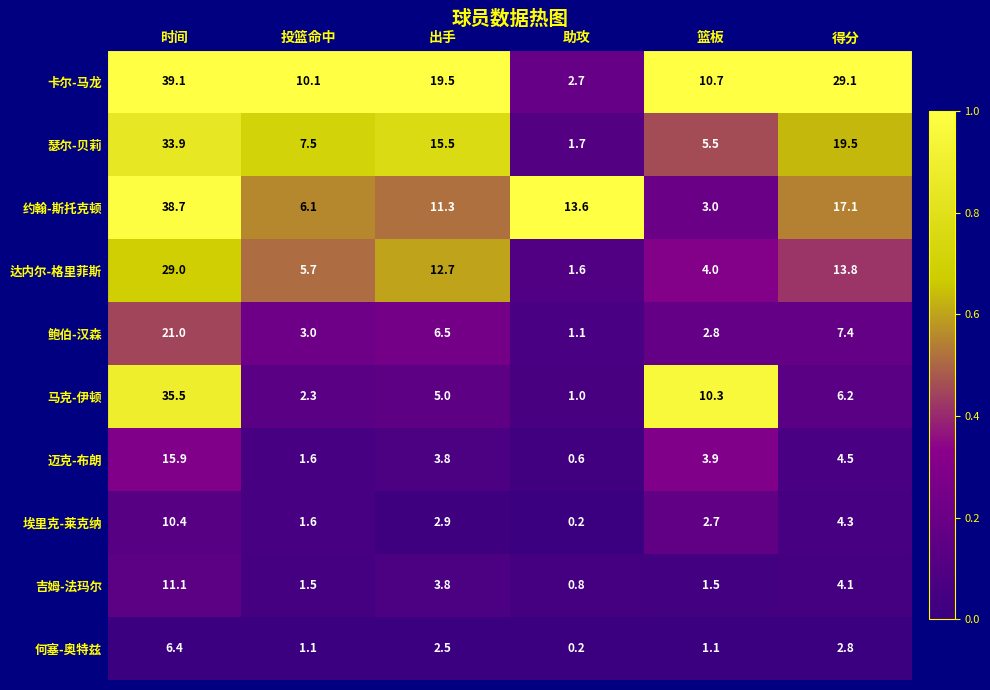

What is the difference between the 卡尔-马龙 values at 时间 and 出手?

19.6